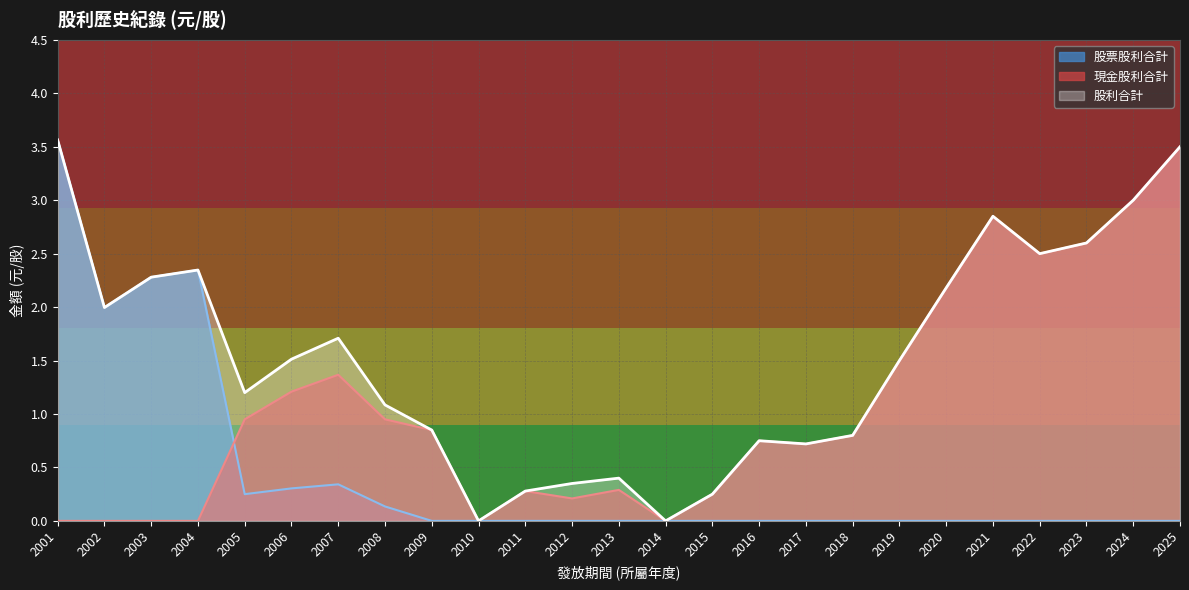

True or false: 現金股利合計 and 股利合計 intersect in this chart.

False